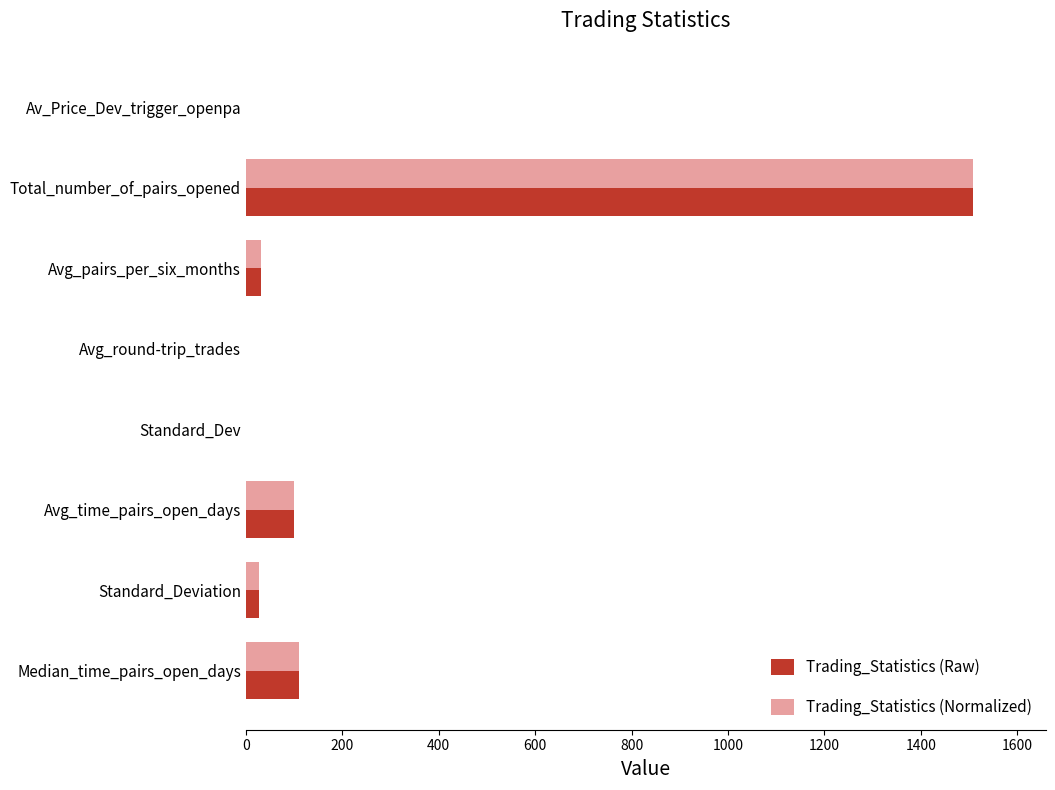

The value of Trading_Statistics (Normalized) at Avg_time_pairs_open_days is 46.9. True or false?

False